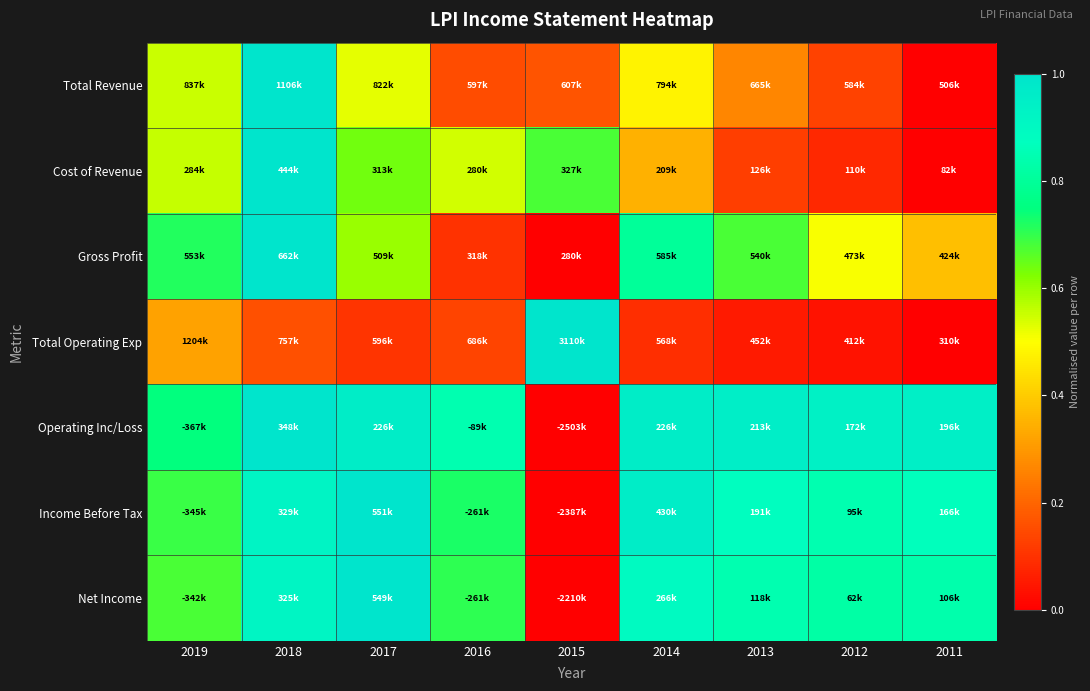

Reading left to right, extract all data points from this chart.

Total Revenue: 2019=0.6	2018=1.0	2017=0.5	2016=0.2	2015=0.2	2014=0.5	2013=0.3	2012=0.1	2011=0.0
Cost of Revenue: 2019=0.6	2018=1.0	2017=0.6	2016=0.5	2015=0.7	2014=0.4	2013=0.1	2012=0.1	2011=0.0
Gross Profit: 2019=0.7	2018=1.0	2017=0.6	2016=0.1	2015=0.0	2014=0.8	2013=0.7	2012=0.5	2011=0.4
Total Operating Exp: 2019=0.3	2018=0.2	2017=0.1	2016=0.1	2015=1.0	2014=0.1	2013=0.1	2012=0.0	2011=0.0
Operating Inc/Loss: 2019=0.7	2018=1.0	2017=1.0	2016=0.8	2015=0.0	2014=1.0	2013=1.0	2012=0.9	2011=0.9
Income Before Tax: 2019=0.7	2018=0.9	2017=1.0	2016=0.7	2015=0.0	2014=1.0	2013=0.9	2012=0.8	2011=0.9
Net Income: 2019=0.7	2018=0.9	2017=1.0	2016=0.7	2015=0.0	2014=0.9	2013=0.8	2012=0.8	2011=0.8